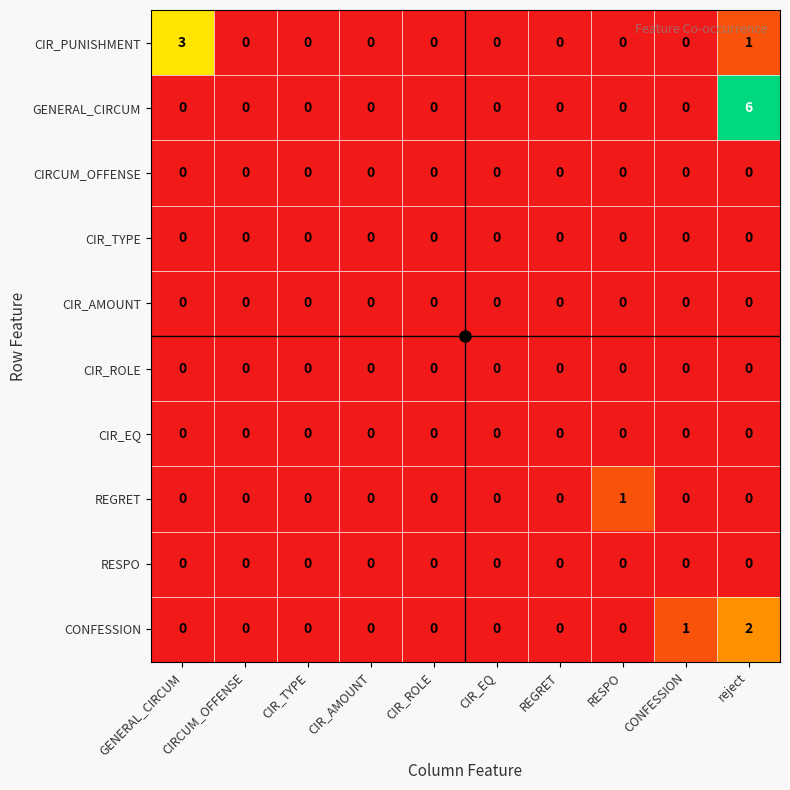

Which series has the largest total across all categories?

GENERAL_CIRCUM